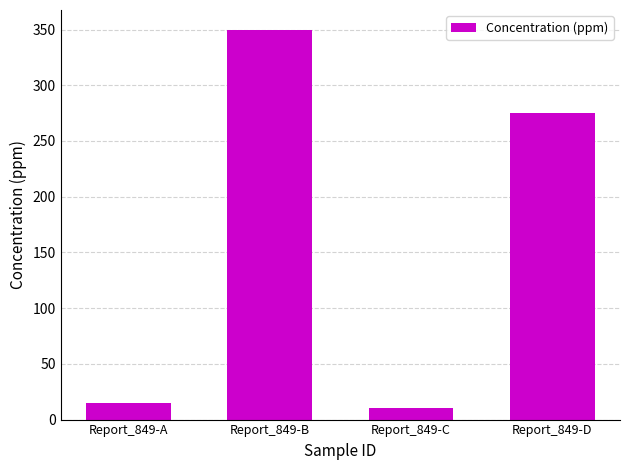

What is the value of the 3rd bar from the left?

10